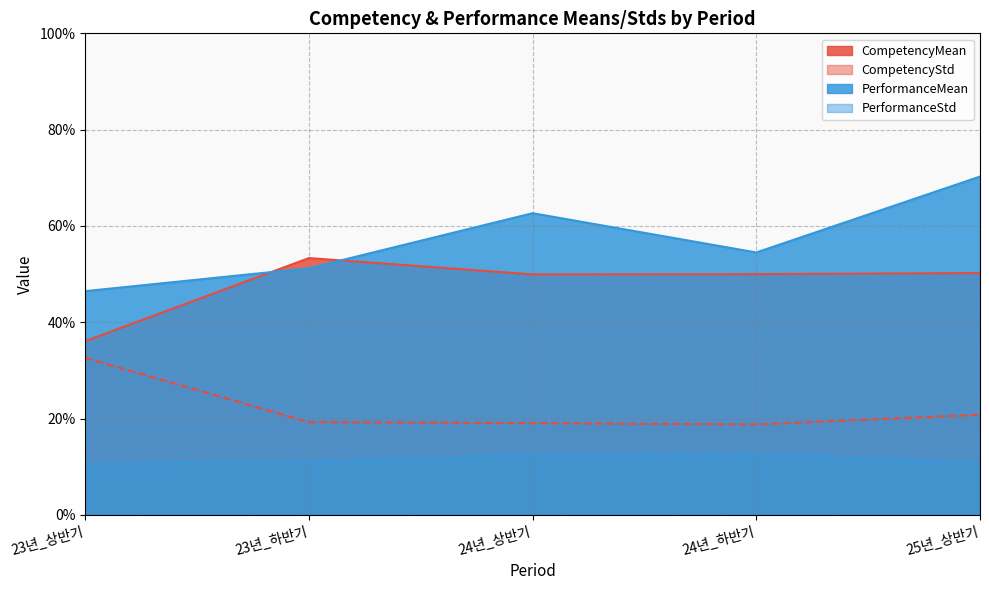

How many interior local valleys does the CompetencyStd series have?

1